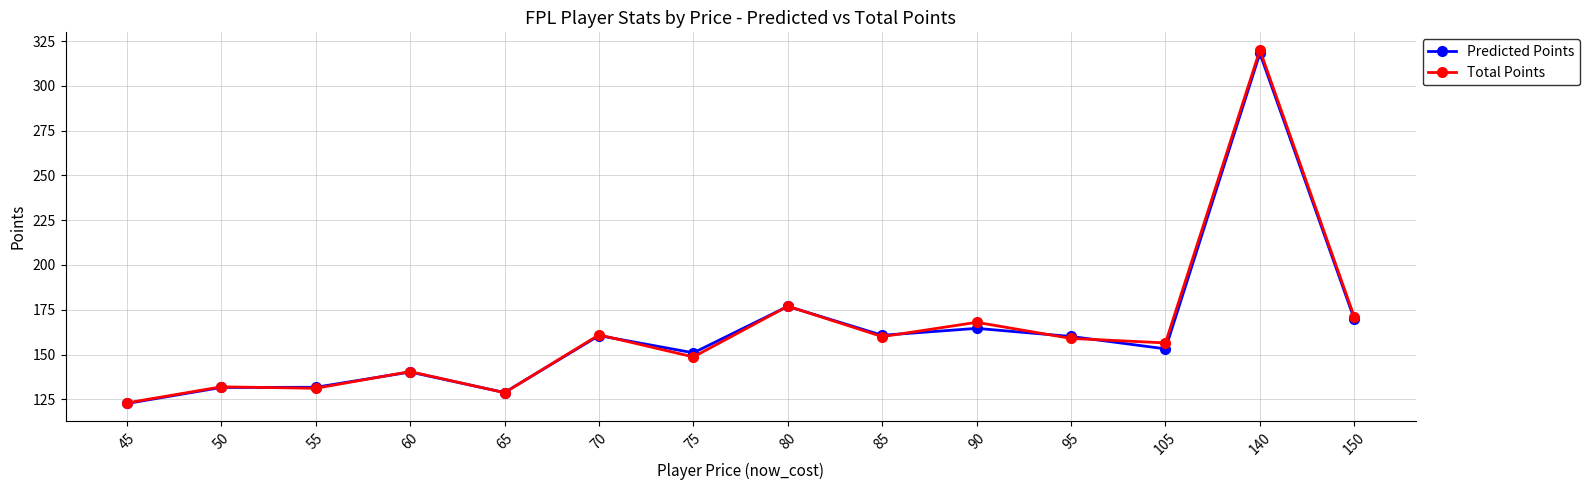

What is the difference between the highest and lowest values at 150?

1.3